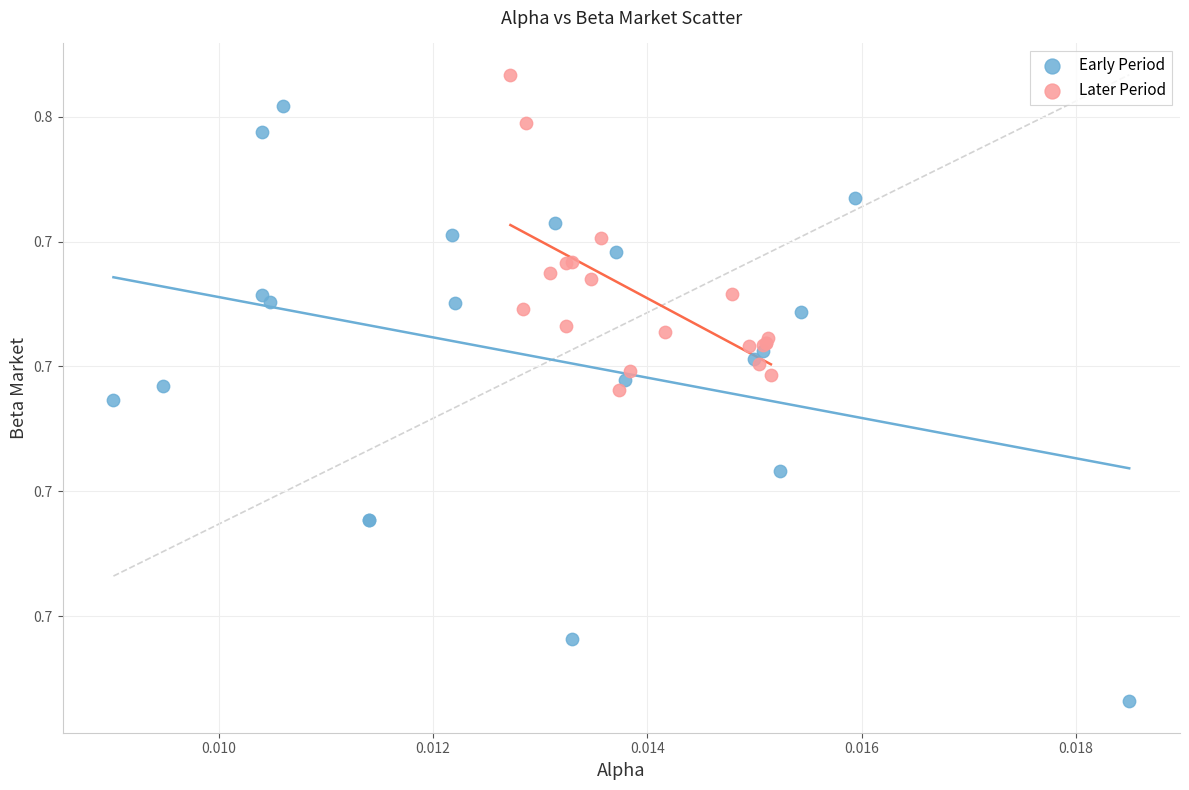

Which series has the widest spread of Y values?

Early Period